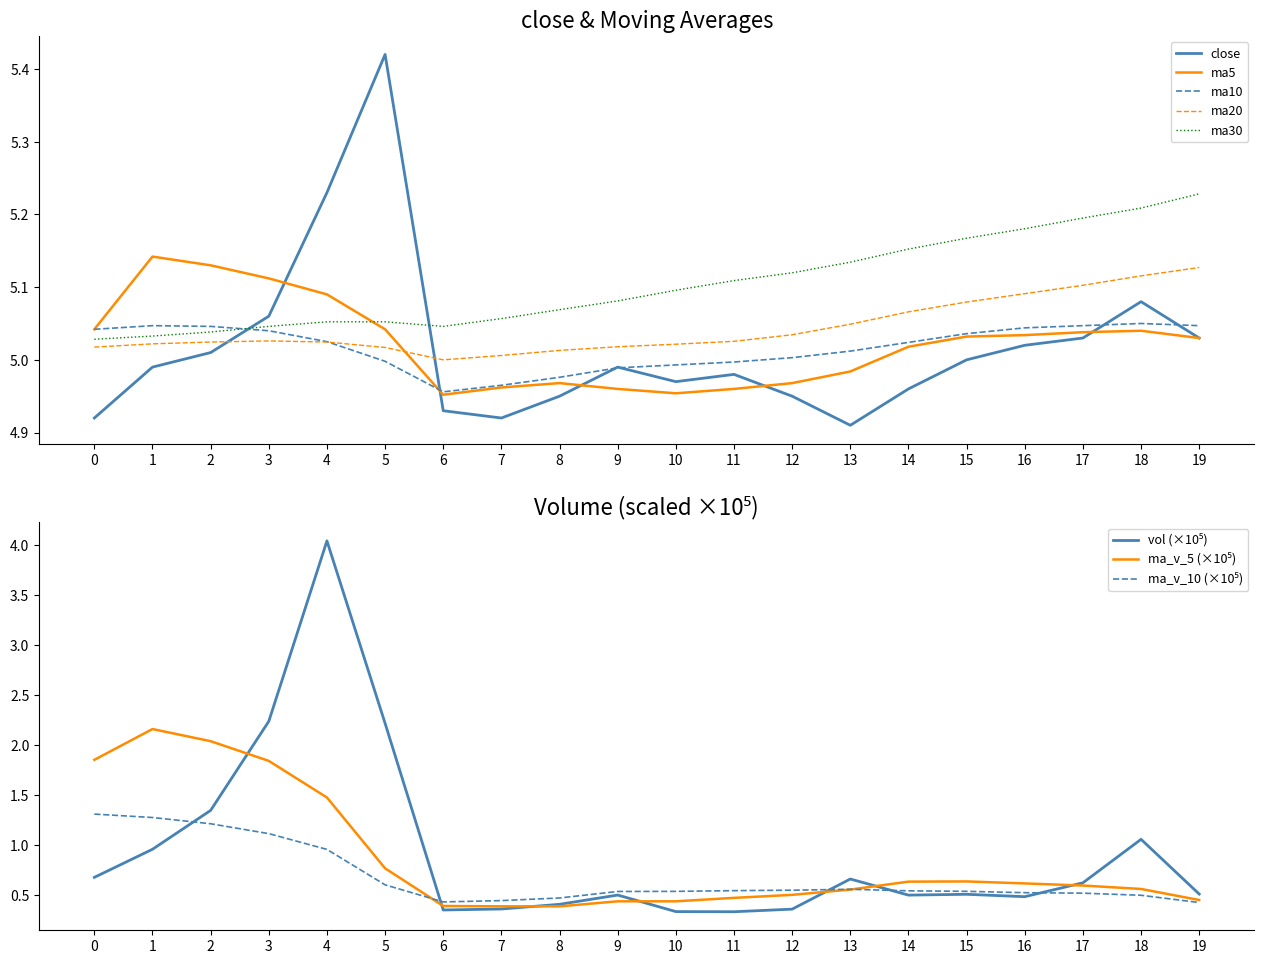

Is it true that ma5 equals 5.0 at 13?

True